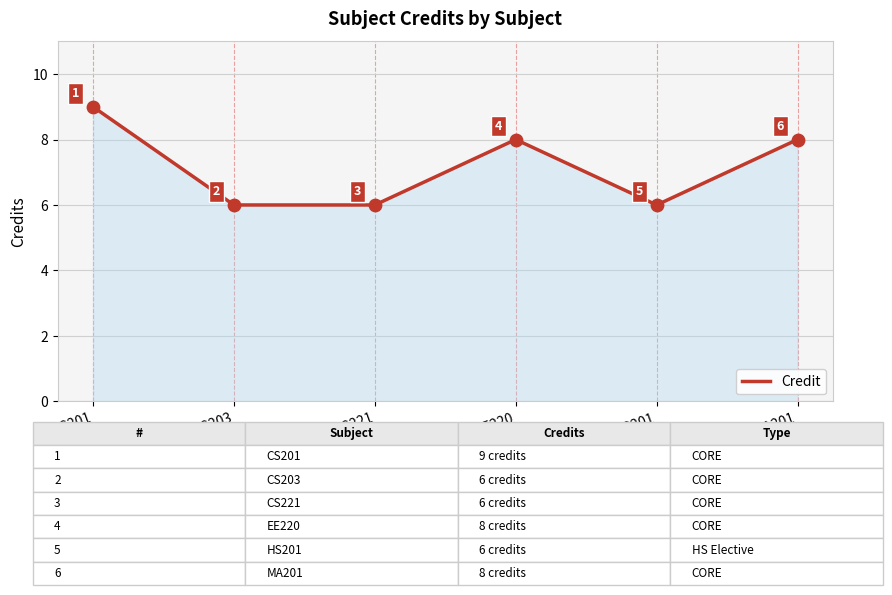

Approximately how many times larger is the value at MA201 compared to CS201?

0.9